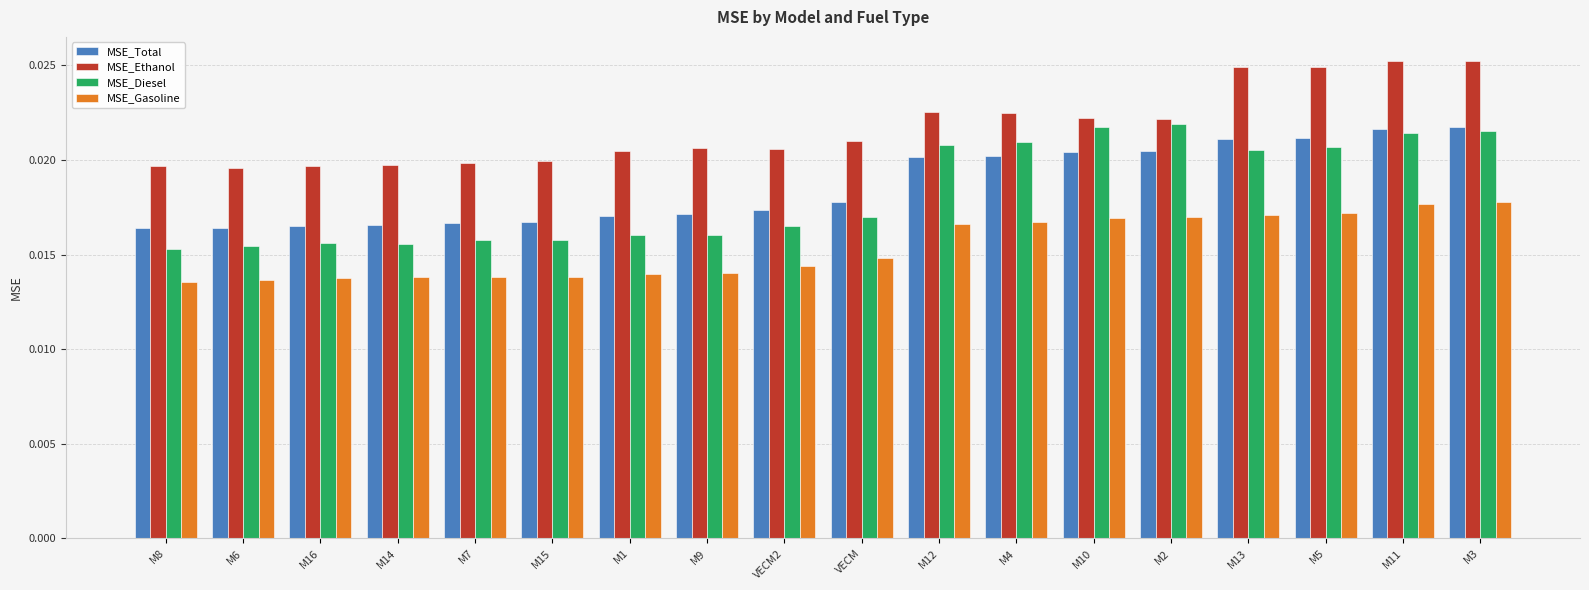

How many MSE_Total values are between 0 and 1?

18